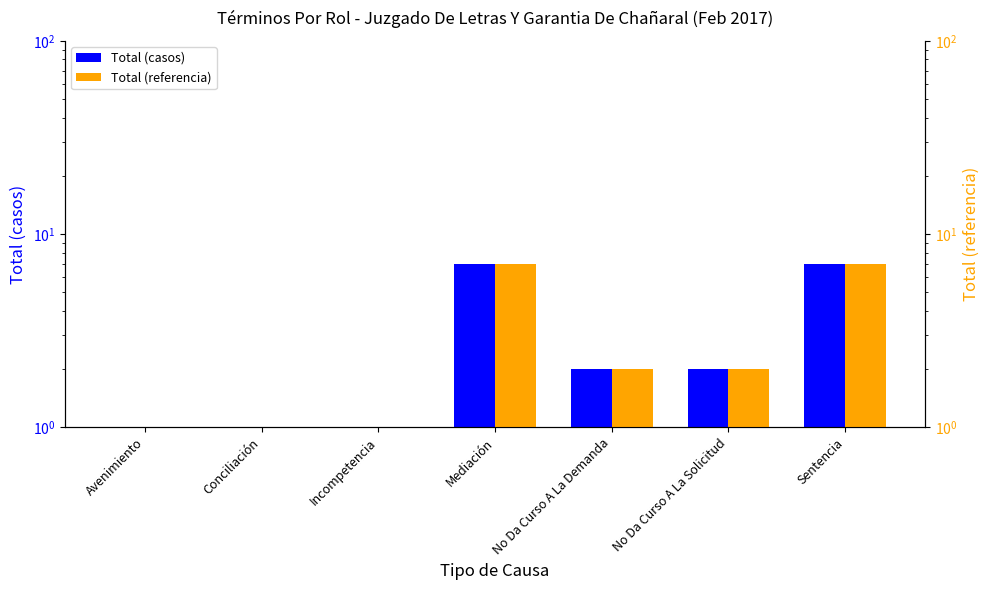

How many values in the Total (referencia) series are below 2?

3